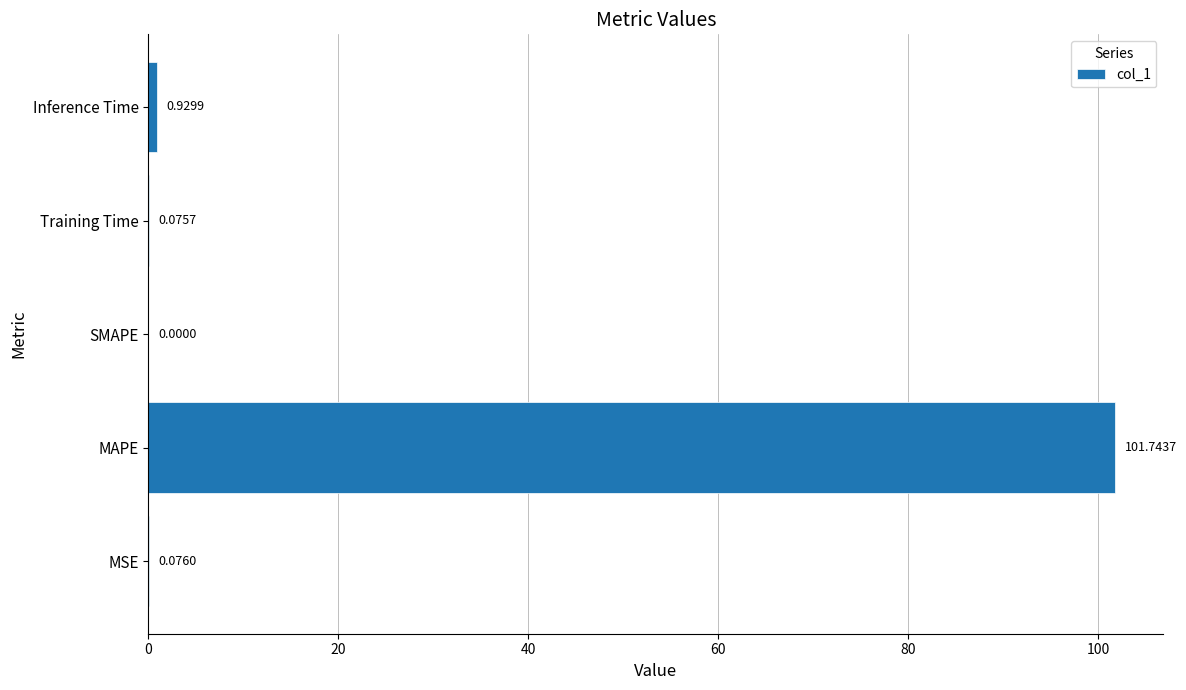

Which label corresponds to the largest value in the chart?

MAPE